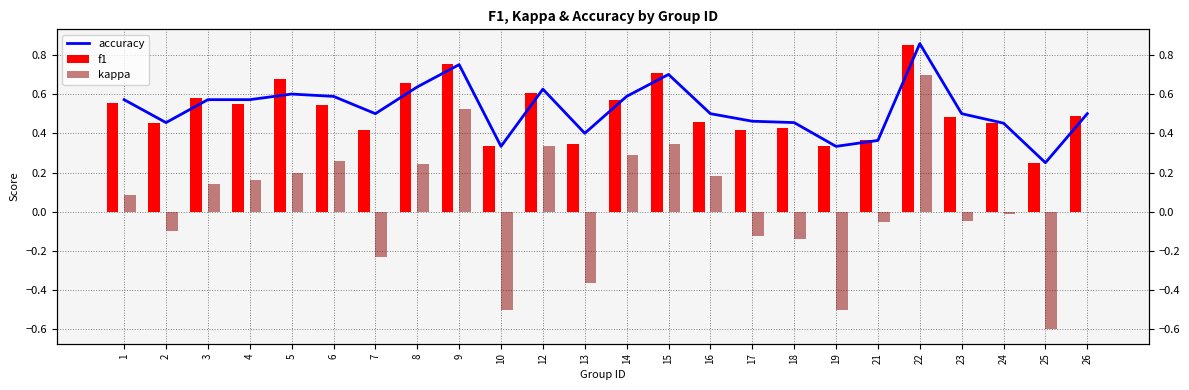

How many values in the kappa series exceed 0?

12